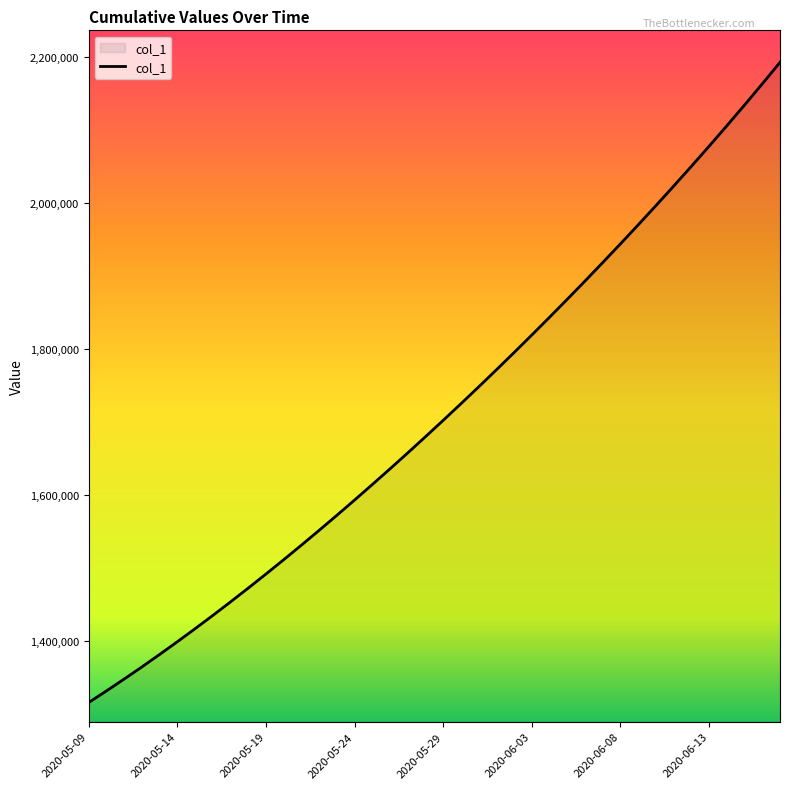

What is the difference between the maximum and minimum values?

877458.5